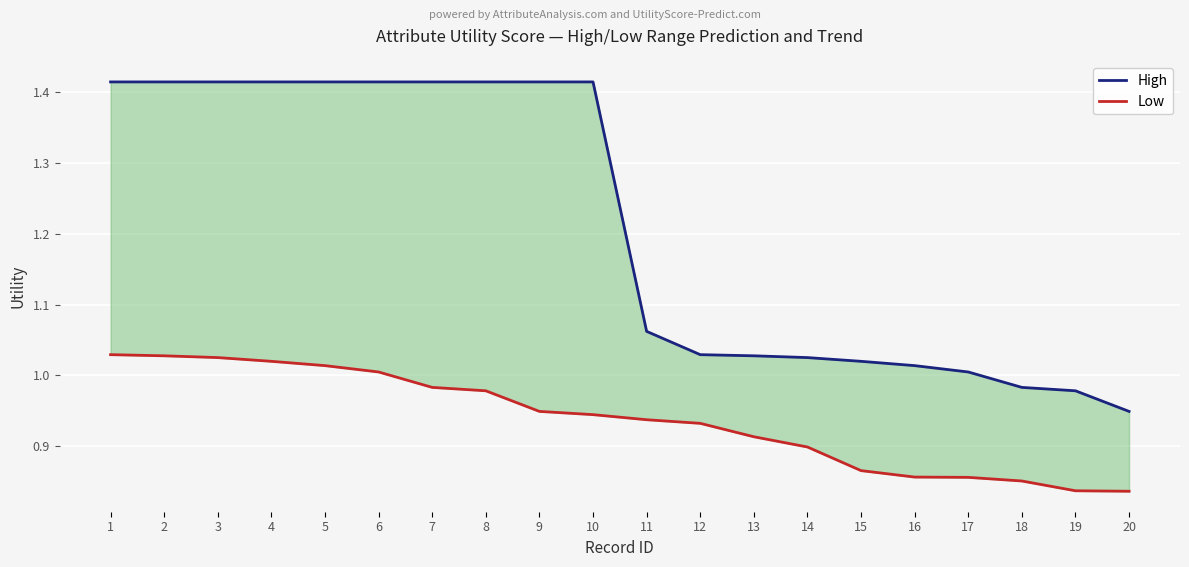

Reading left to right, transcribe all the data shown in this chart.

High: 1=1.4	2=1.4	3=1.4	4=1.4	5=1.4	6=1.4	7=1.4	8=1.4	9=1.4	10=1.4	11=1.1	12=1.0	13=1.0	14=1.0	15=1.0	16=1.0	17=1.0	18=1.0	19=1.0	20=0.9
Low: 1=1.0	2=1.0	3=1.0	4=1.0	5=1.0	6=1.0	7=1.0	8=1.0	9=0.9	10=0.9	11=0.9	12=0.9	13=0.9	14=0.9	15=0.9	16=0.9	17=0.9	18=0.9	19=0.8	20=0.8